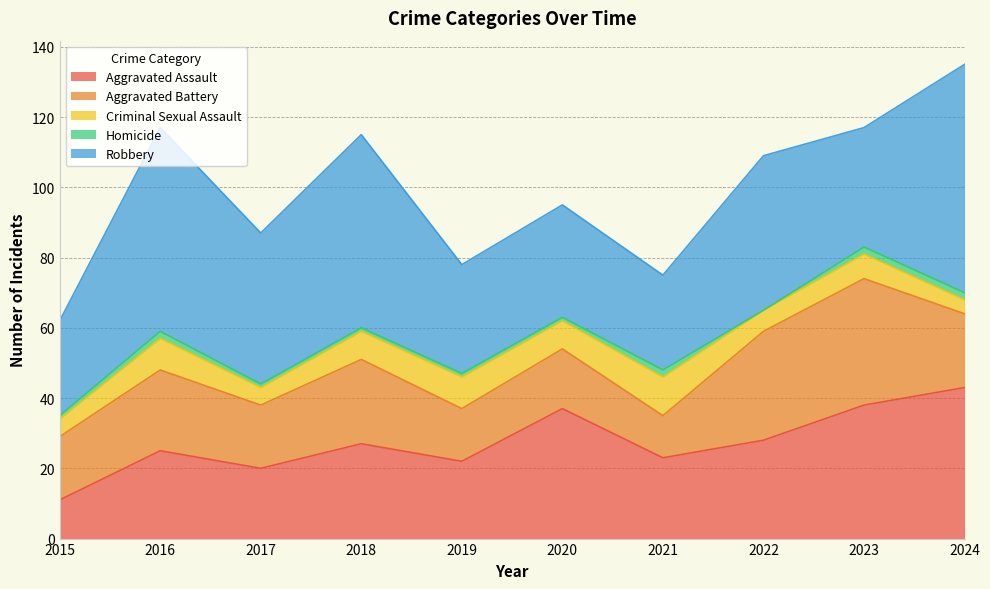

True or false: Criminal Sexual Assault has more than 2 points higher than both neighbors.

True